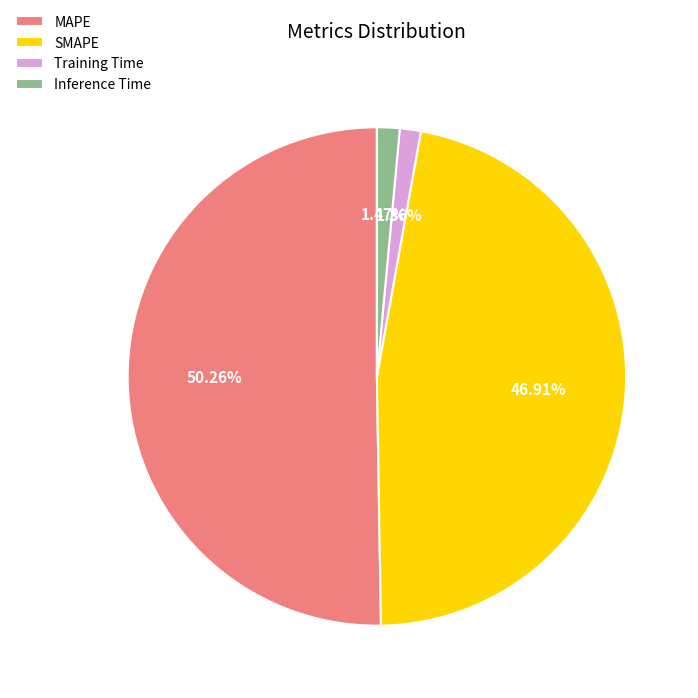

Does any single category account for the majority?

Yes